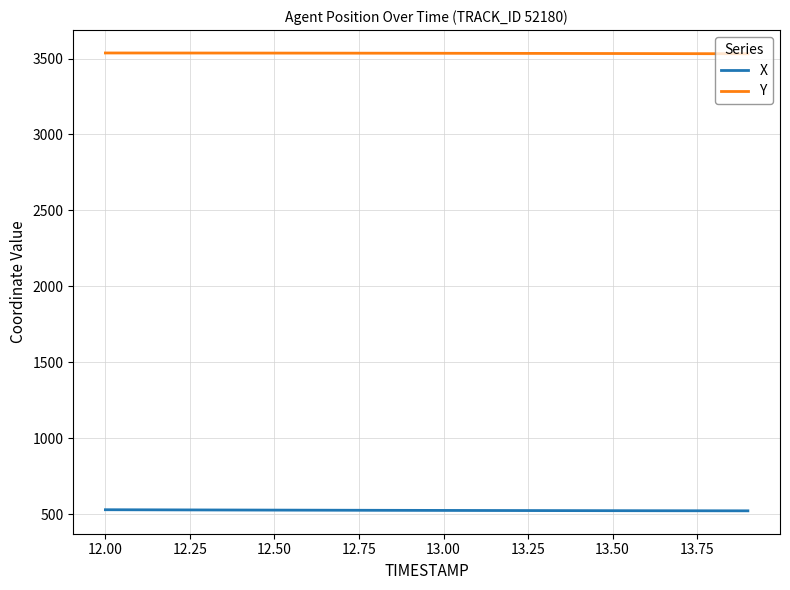

List the series in order of their overall mean, highest first.

Y, X